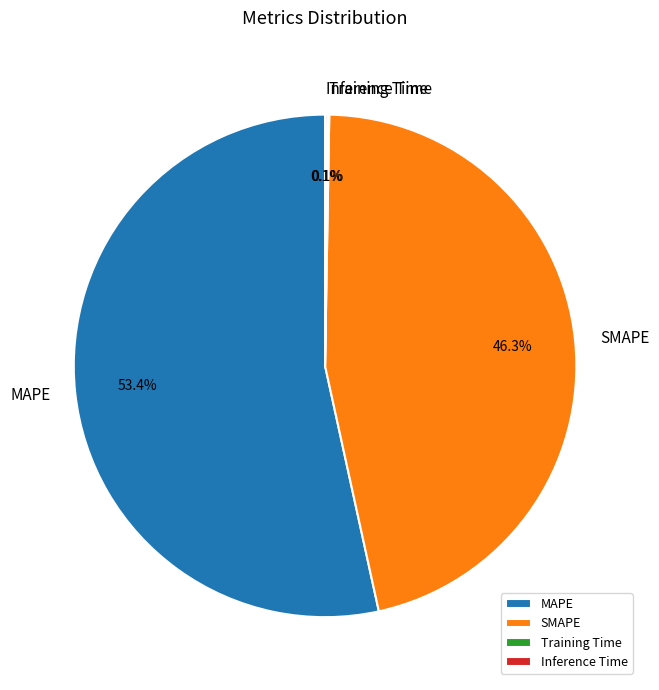

Which category has the biggest portion of the pie?

MAPE